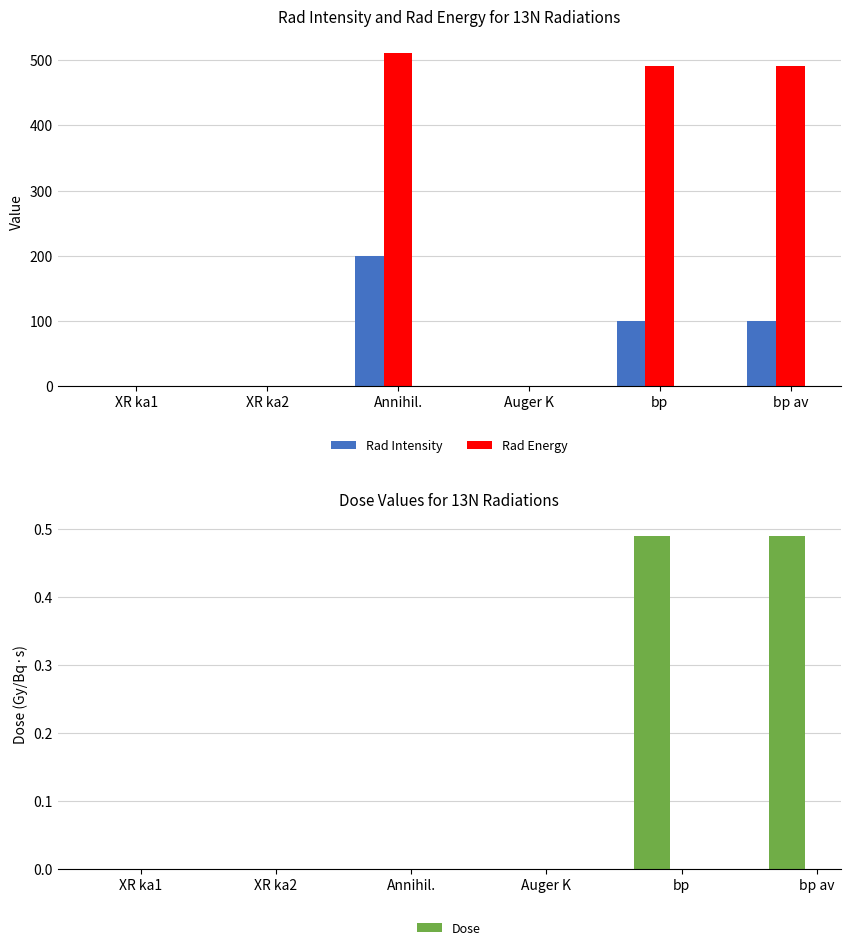

Is the value of Dose at Annihil. greater than the value of Rad Energy at Annihil.?

No